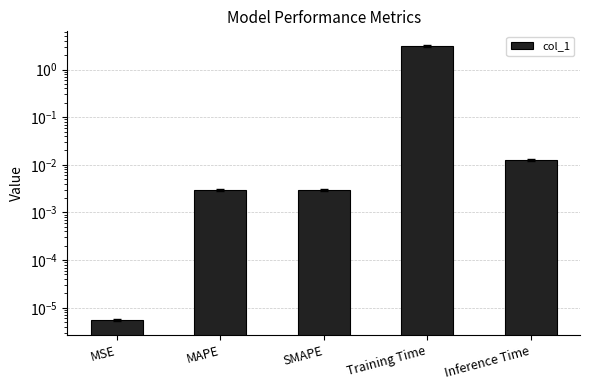

List the labels in order of value, largest first.

Training Time, Inference Time, SMAPE, MAPE, MSE